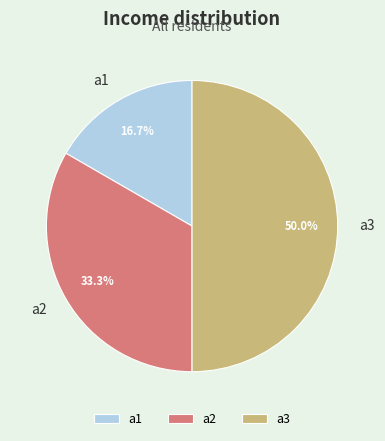

True or false: a3 accounts for 50% of the total.

True